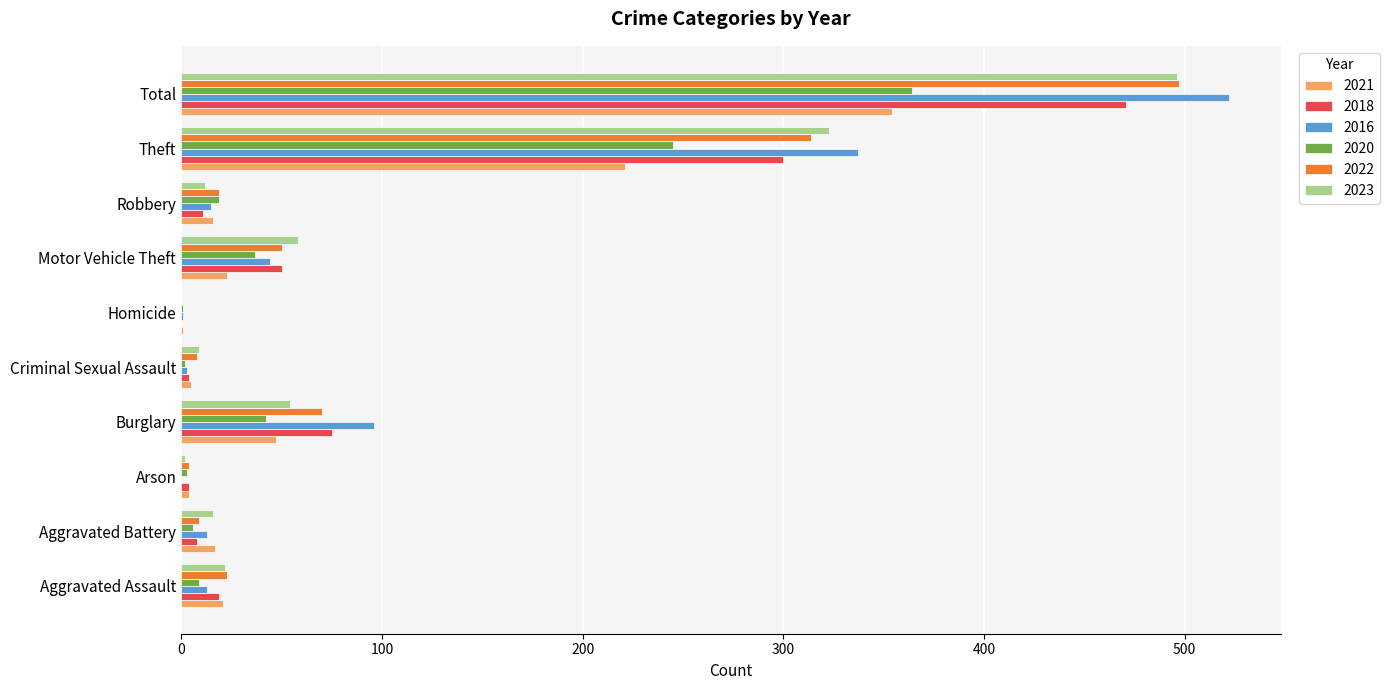

What is the maximum value for 2022?

497